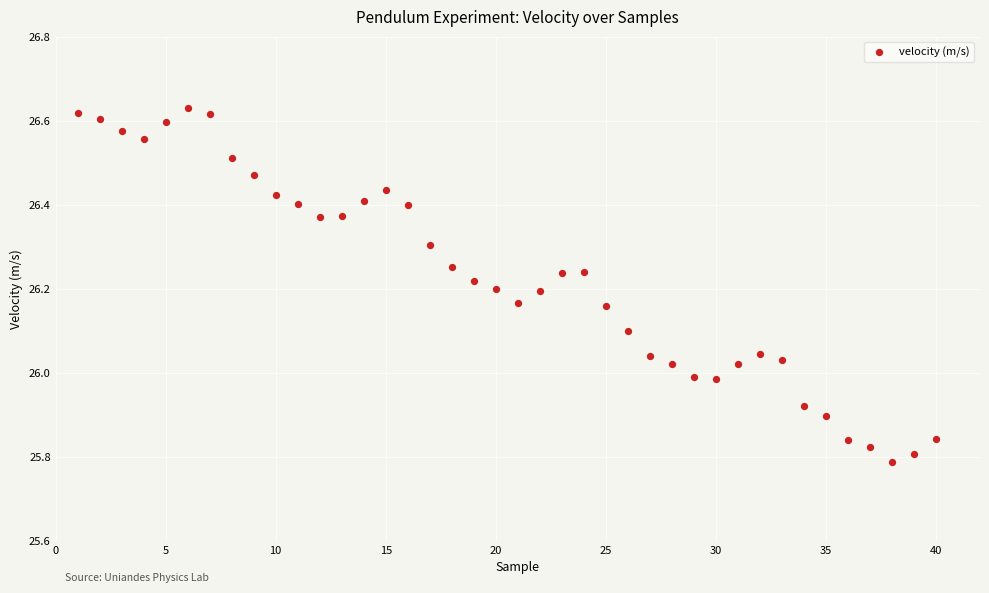

What is the range of X values (max minus min)?

39.0